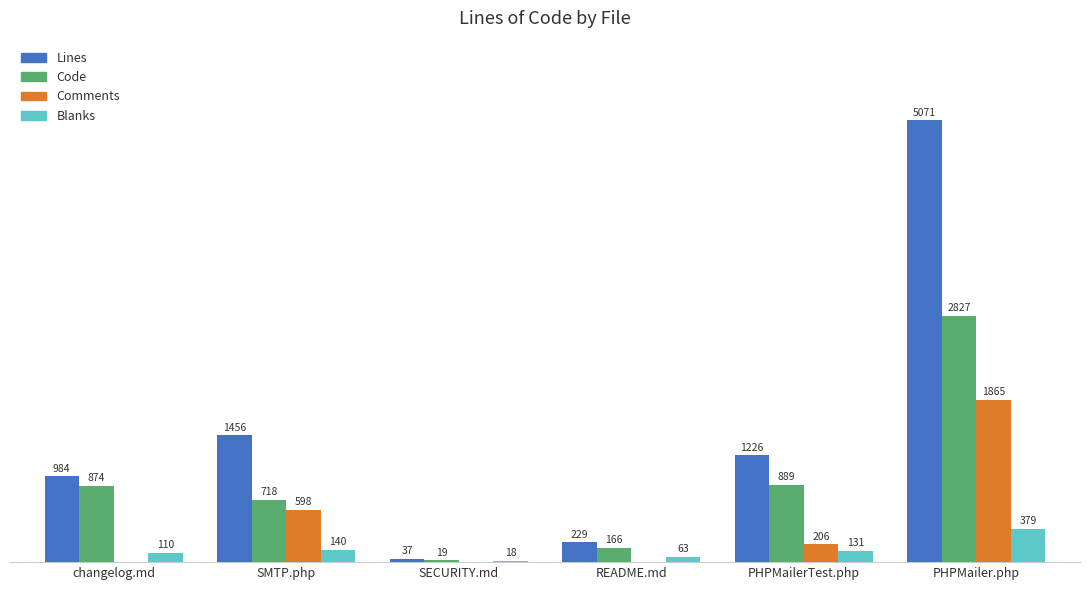

Which series changed the most between changelog.md and PHPMailer.php?

Lines